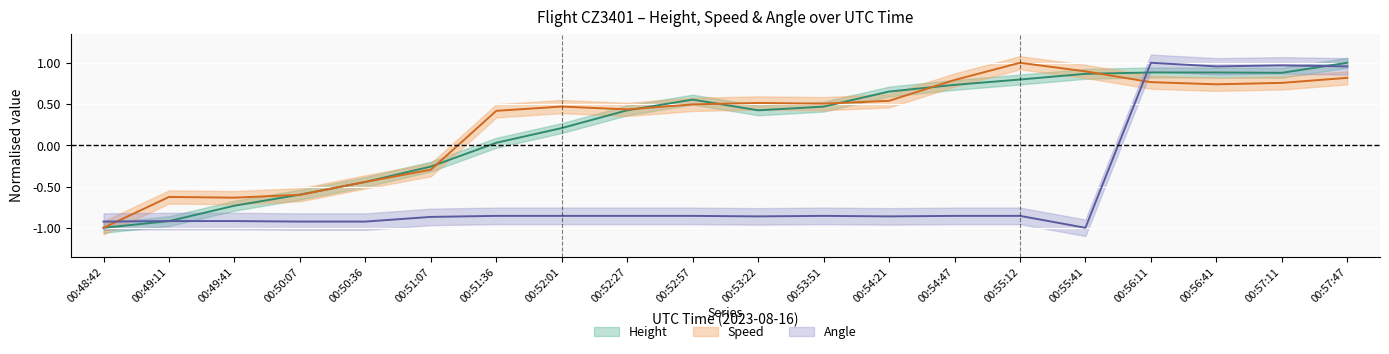

In Speed, how many points are higher than both neighbors (excluding endpoints)?

4